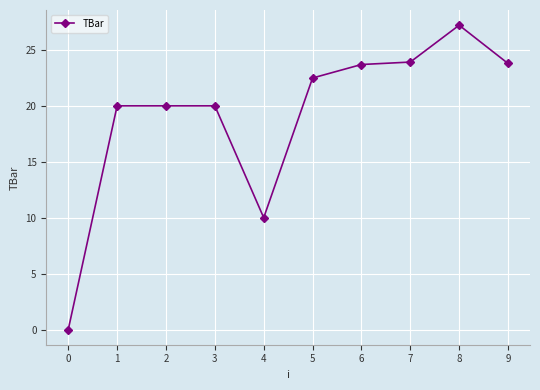

What is the value of the 5th point from the left?

10.0